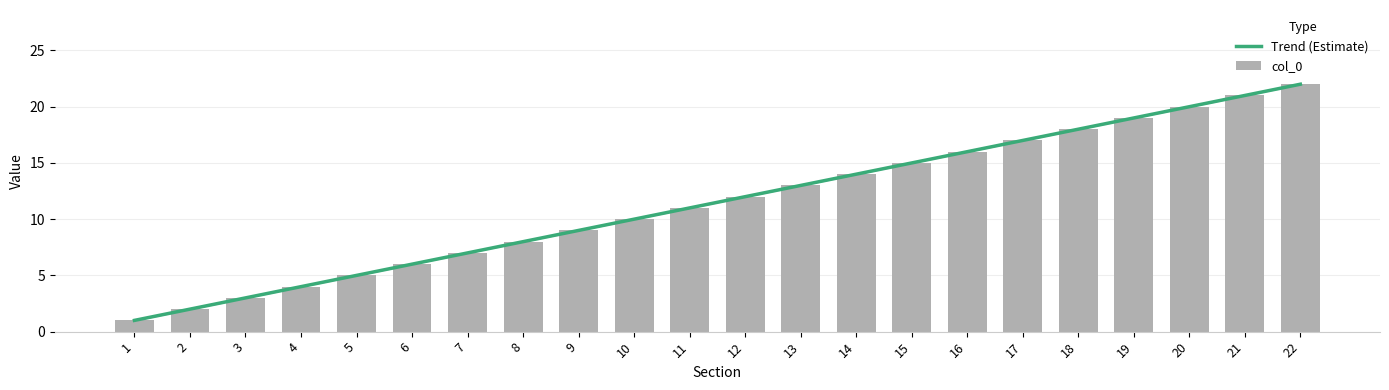

Reading left to right, what are all the values shown in this chart?

1=1	2=2	3=3	4=4	5=5	6=6	7=7	8=8	9=9	10=10	11=11	12=12	13=13	14=14	15=15	16=16	17=17	18=18	19=19	20=20	21=21	22=22